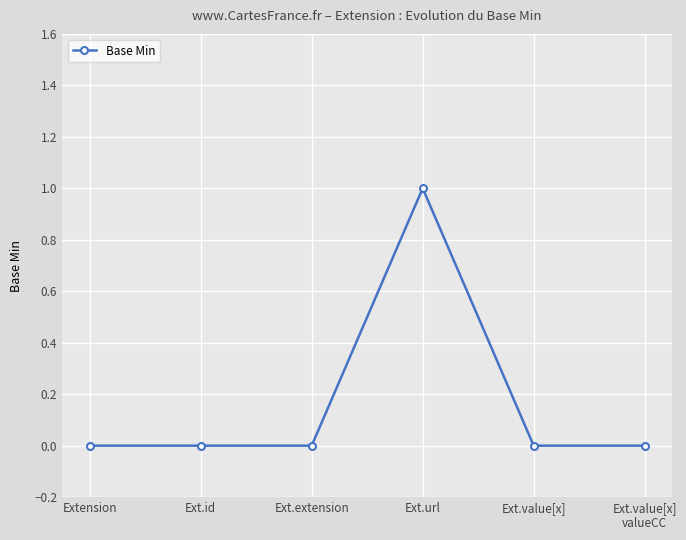

What is the difference between the maximum and minimum values?

1